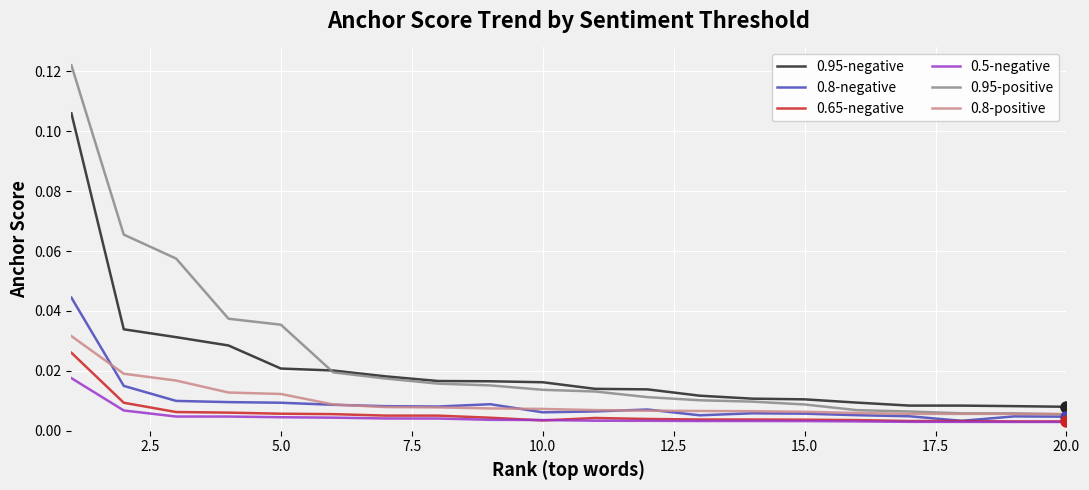

True or false: 0.95-negative and 0.65-negative intersect in this chart.

False